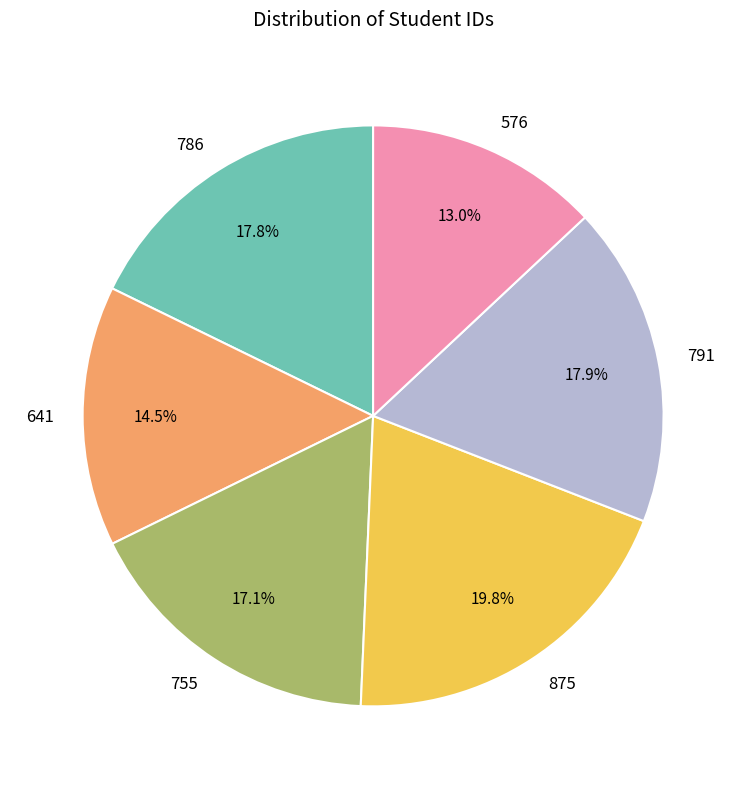

Which category has the smallest portion of the pie?

576